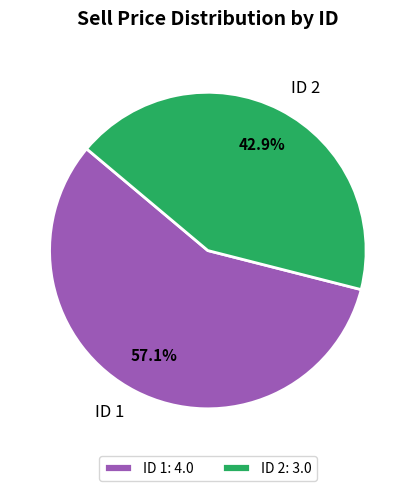

What is the total percentage of ID 1 and ID 2?

100.0%